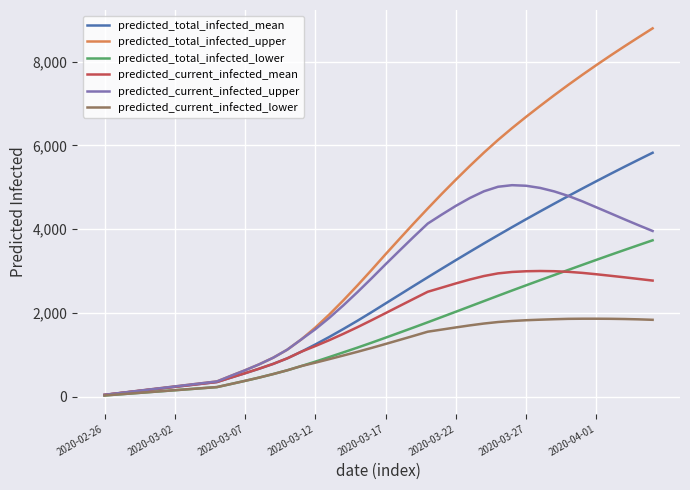

What is the greatest value displayed?

8794